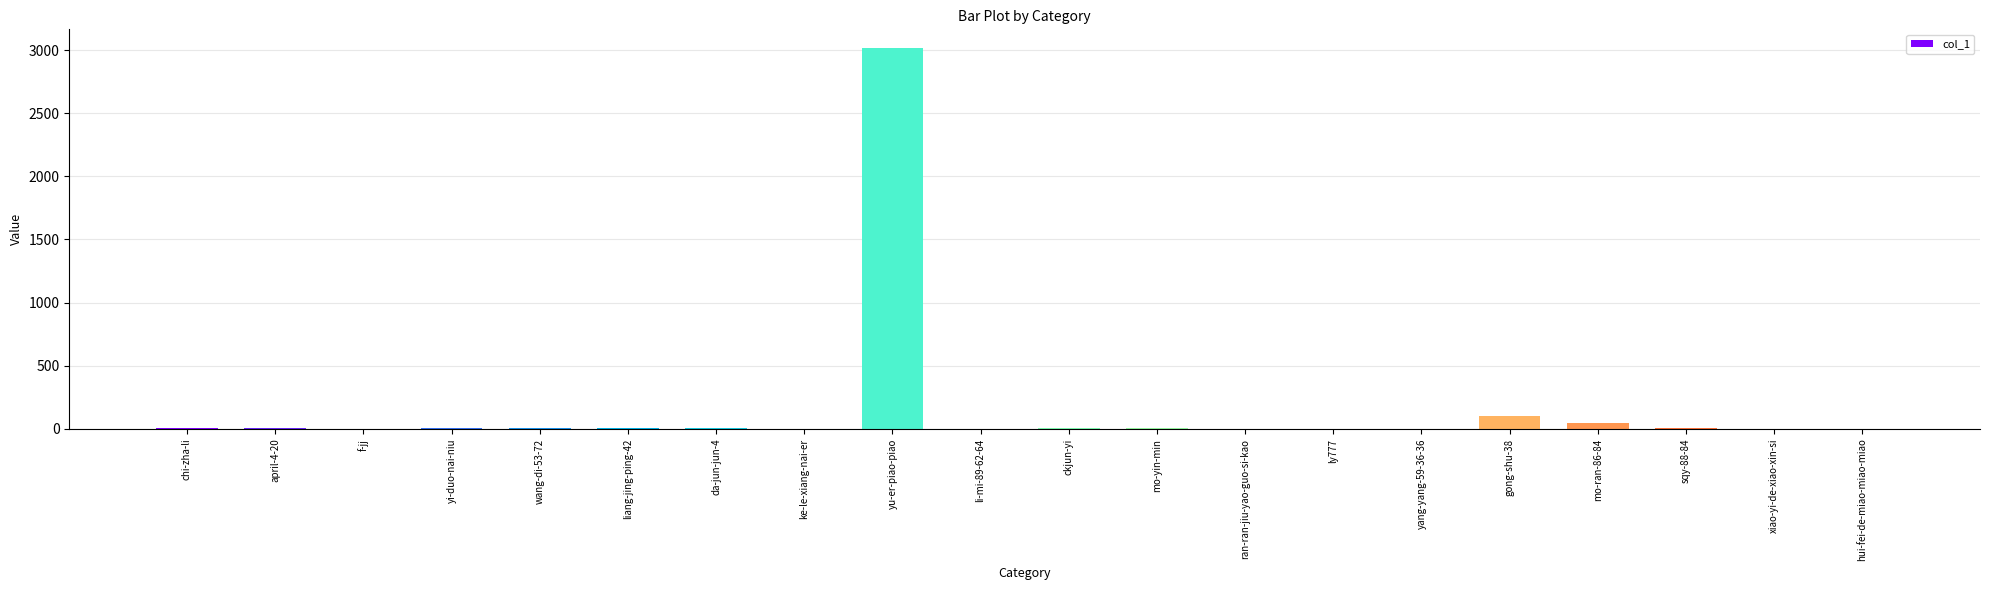

At which category does the chart reach its peak across all series?

yu-er-piao-piao